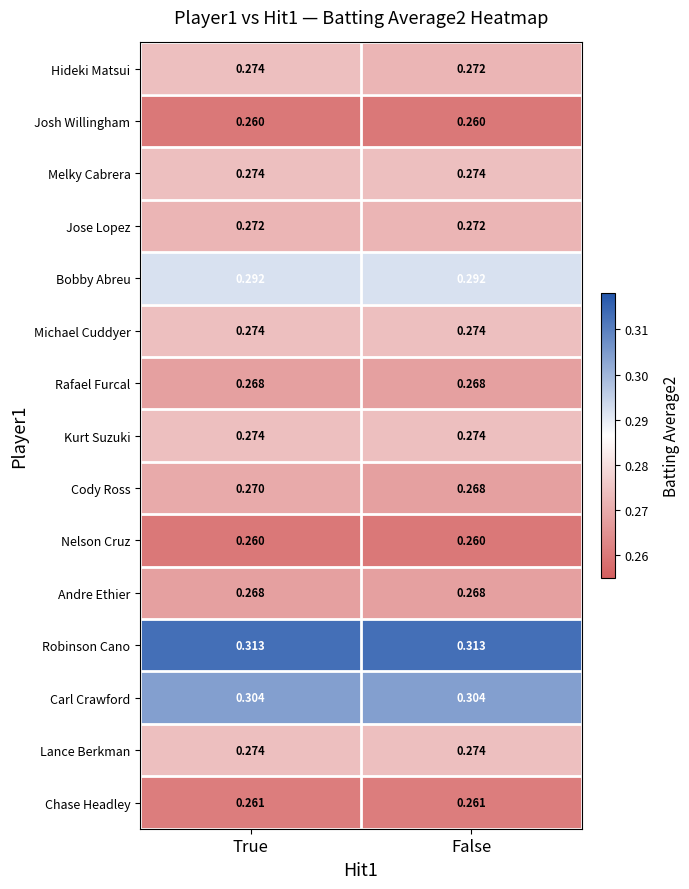

Is the value of Rafael Furcal at False greater than the value of Josh Willingham at False?

Yes